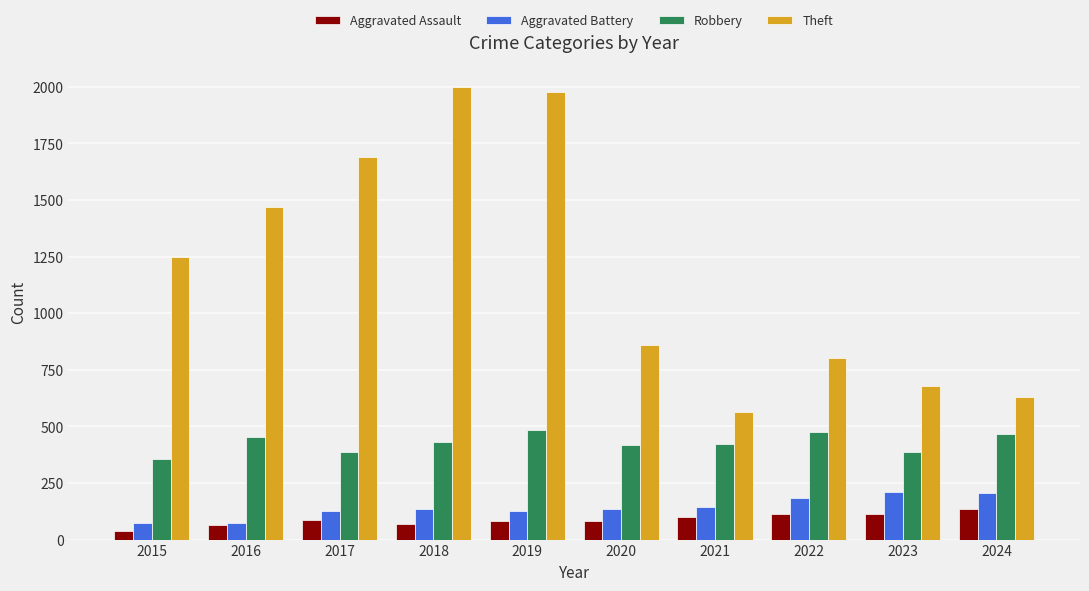

What is the value of the Aggravated Battery bar at the 1st from the left?

73